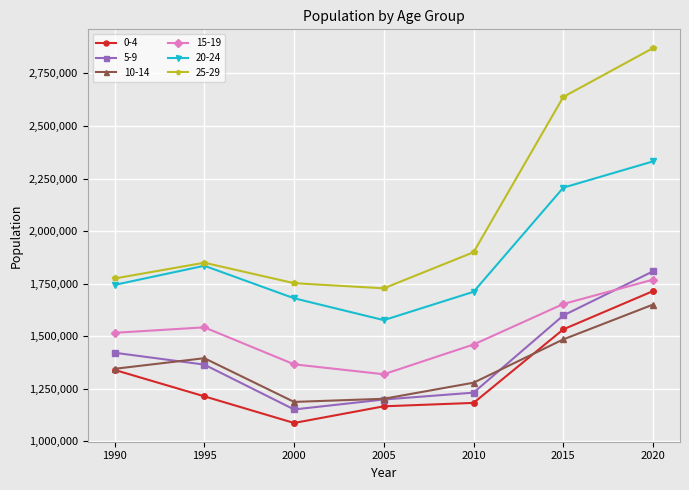

Does the chart have visible grid lines?

Yes